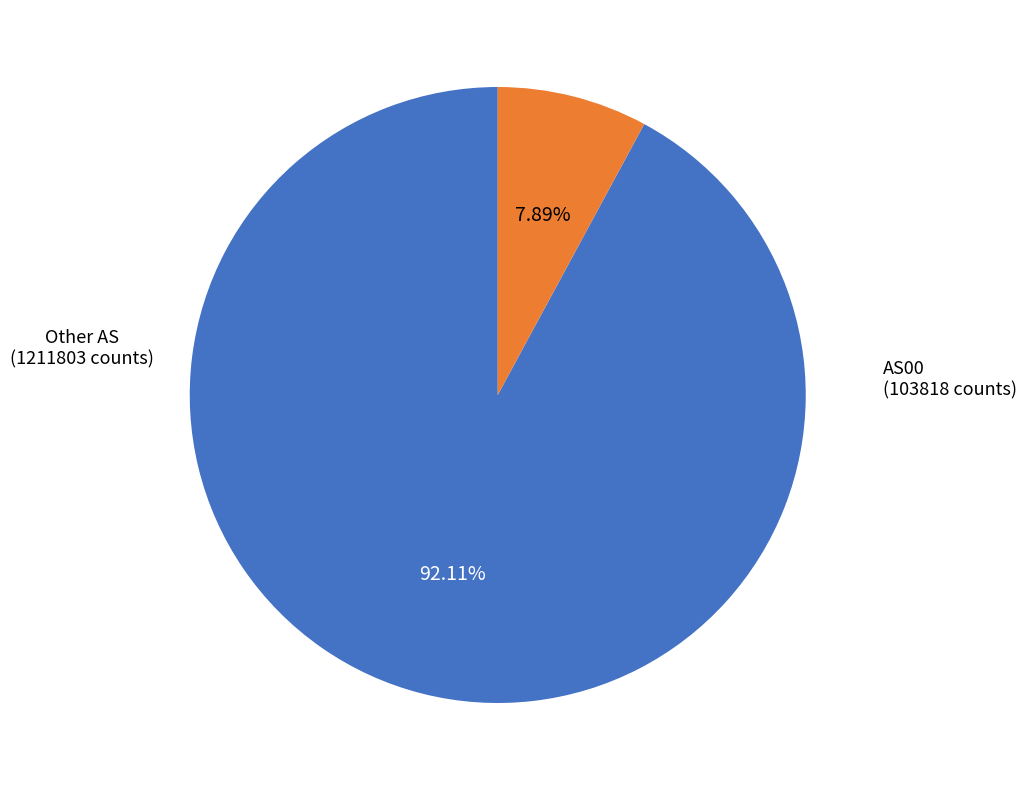

Is there any slice that represents more than half of the pie?

Yes